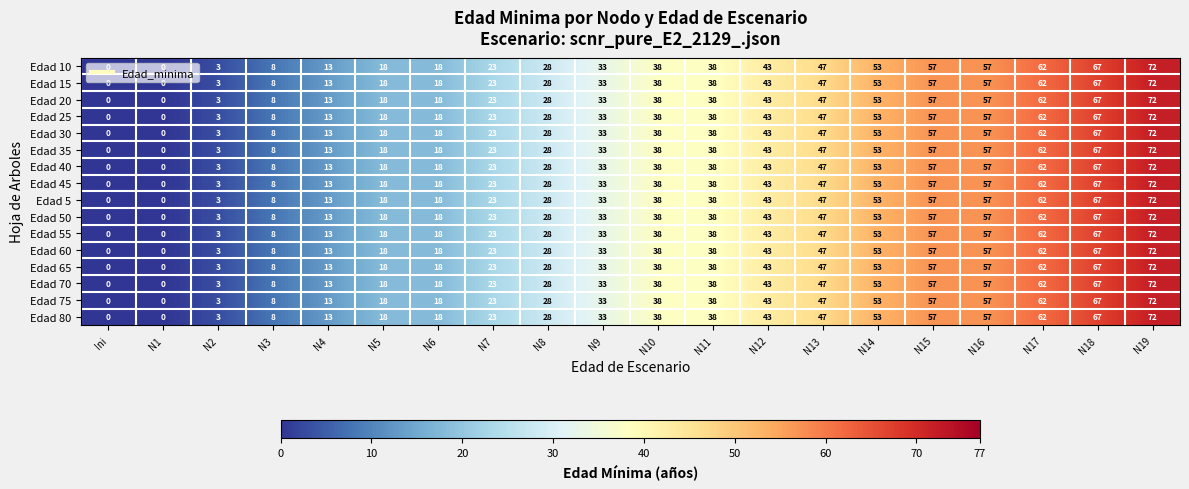

Count the number of data series in this chart.

16